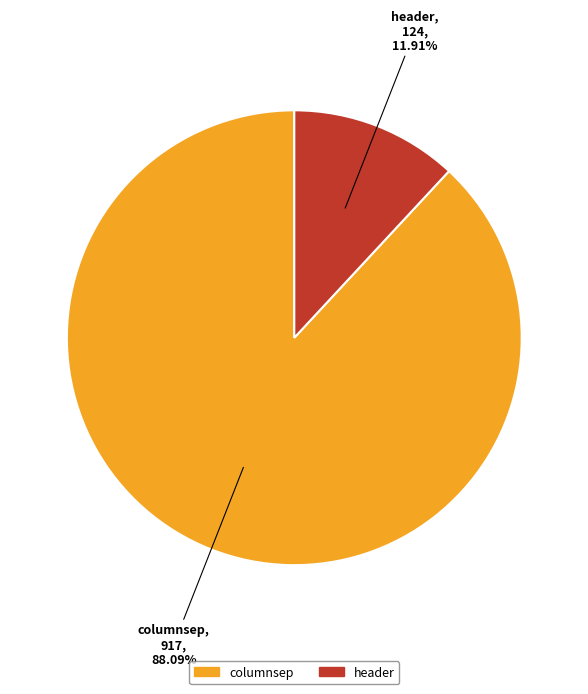

What percentage is the header slice, to the nearest percent?

12%